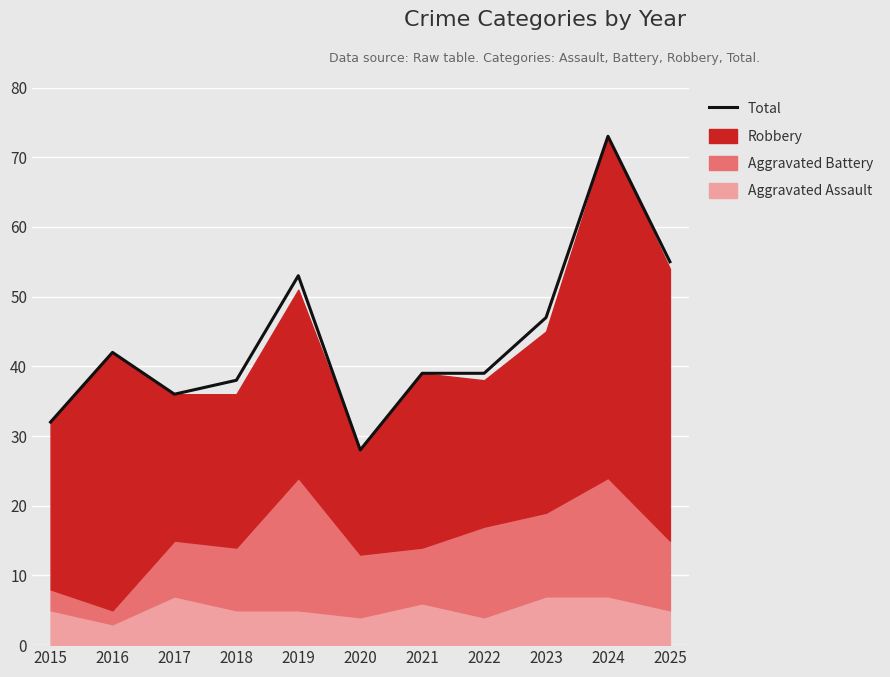

Is it true that the value at 2019 is 72?

False